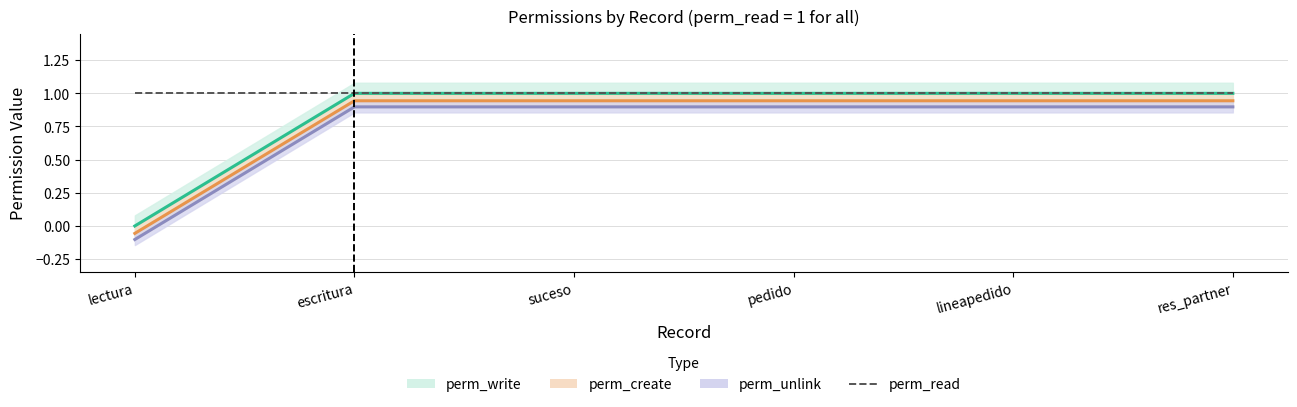

What is the label of the 6th point from the left?

res_partner